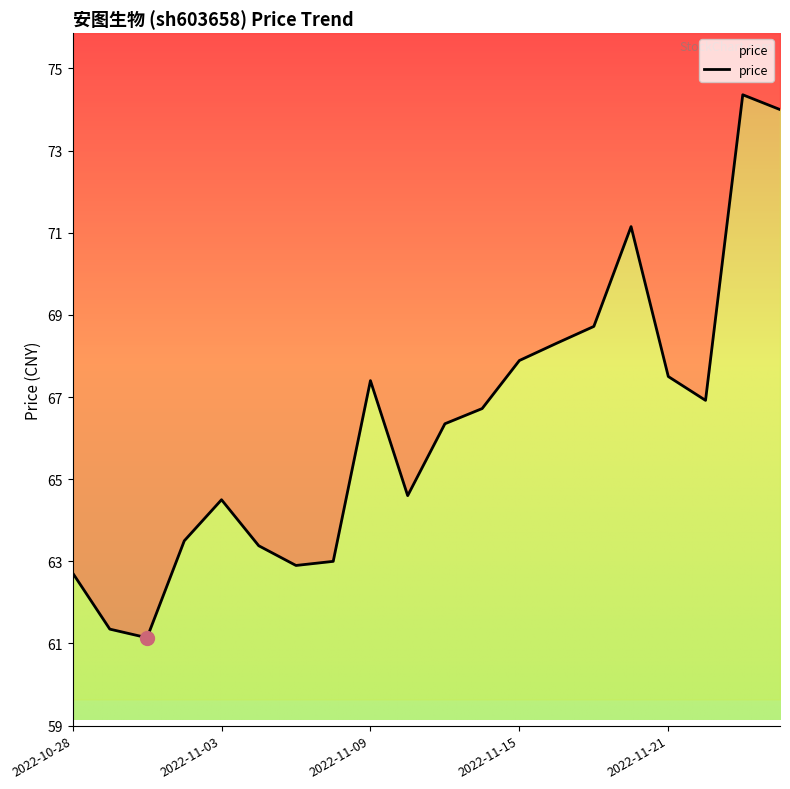

What is the difference between the maximum and minimum values?

13.2